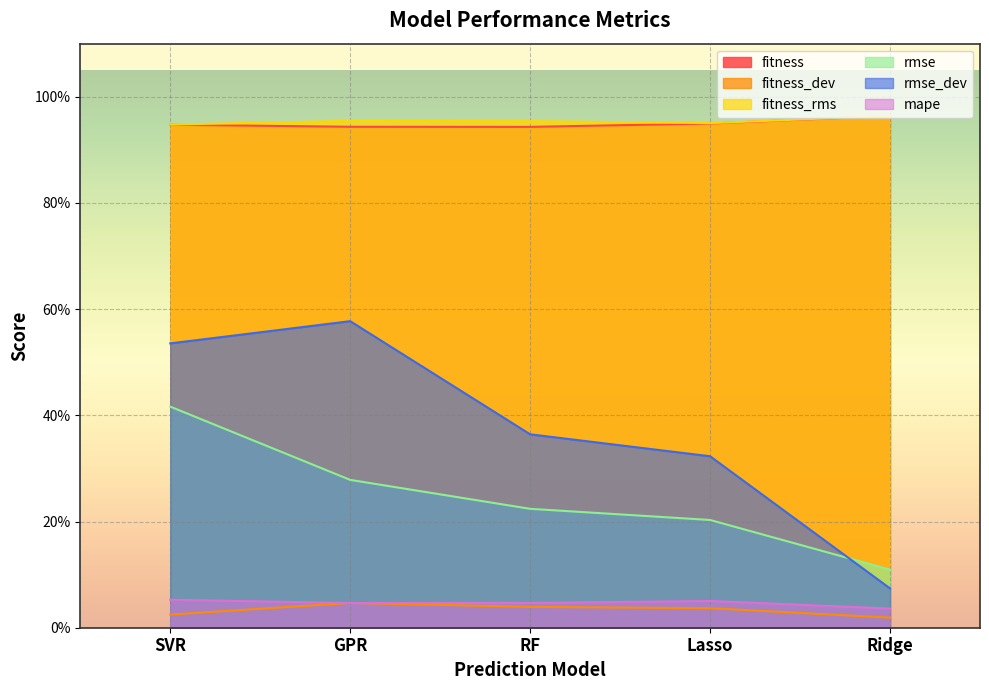

True or false: rmse and fitness_dev cross at least once.

False